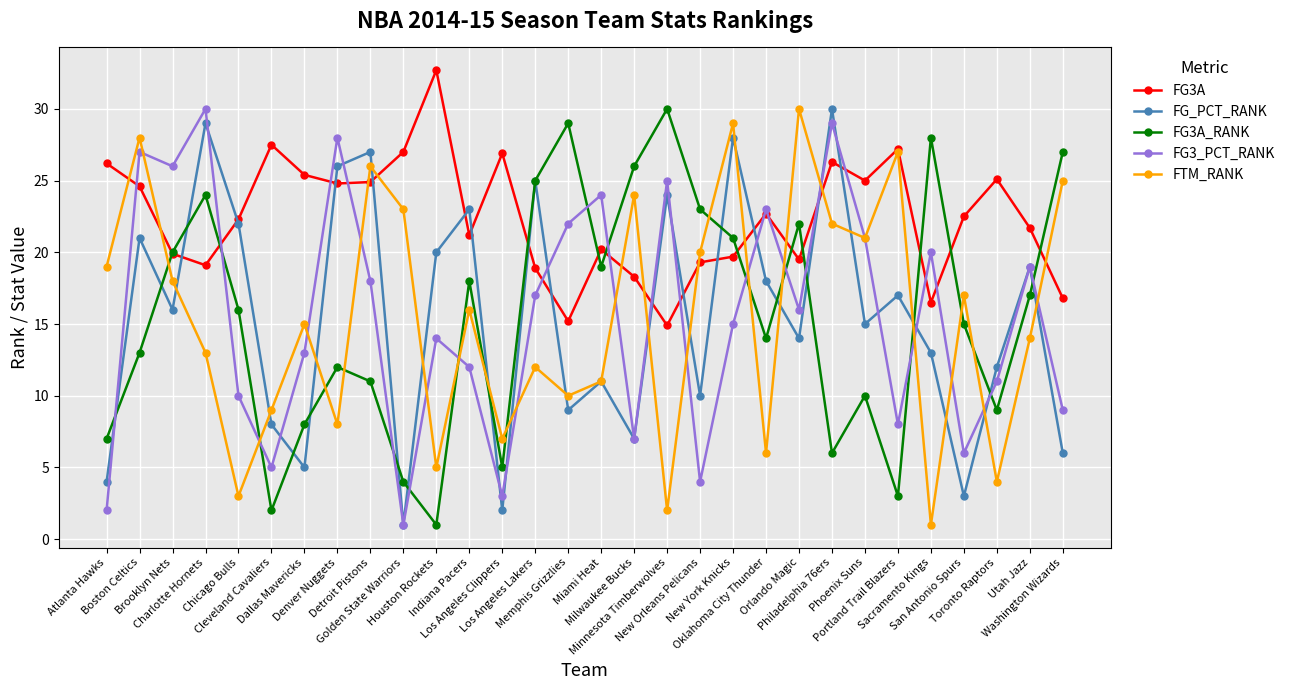

At which category is the sum across all series the highest?

Charlotte Hornets